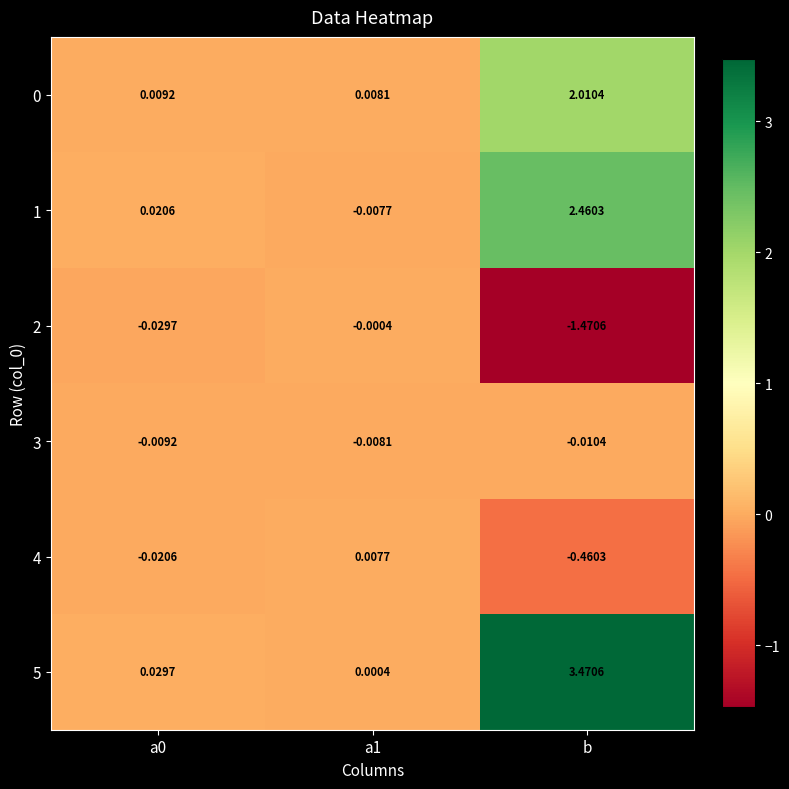

Which category has the lowest value across all series?

b